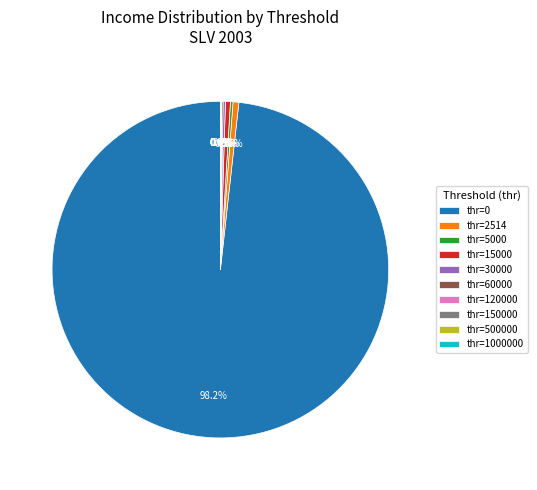

Is there a majority slice in this chart?

Yes